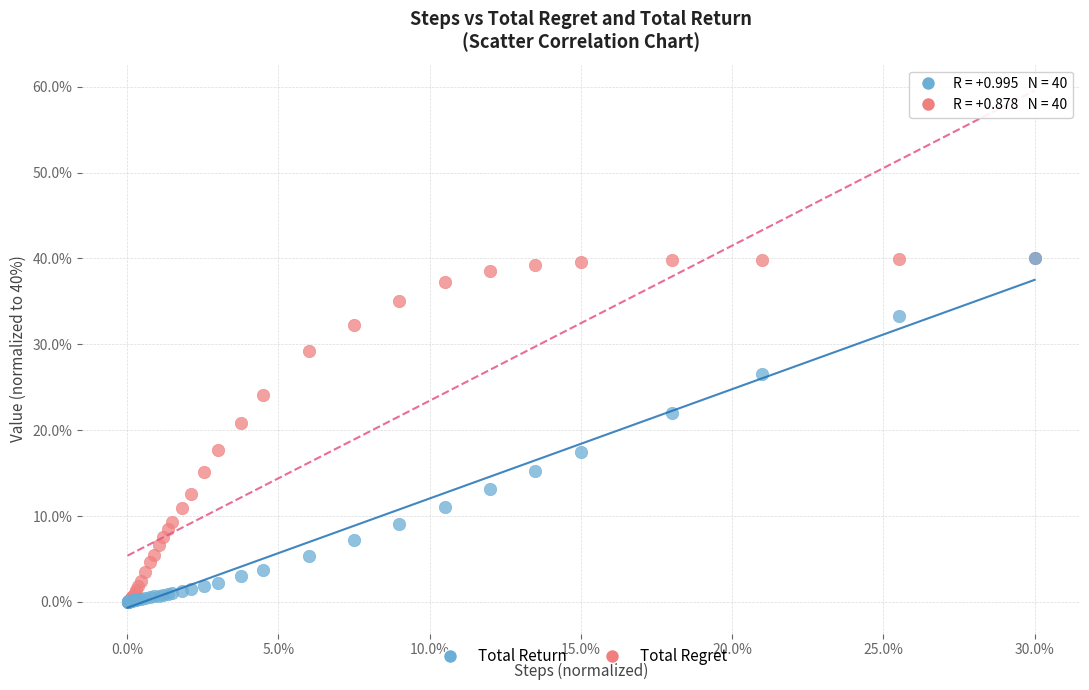

In the Total Regret series, what Y value is closest to 20?

20.9